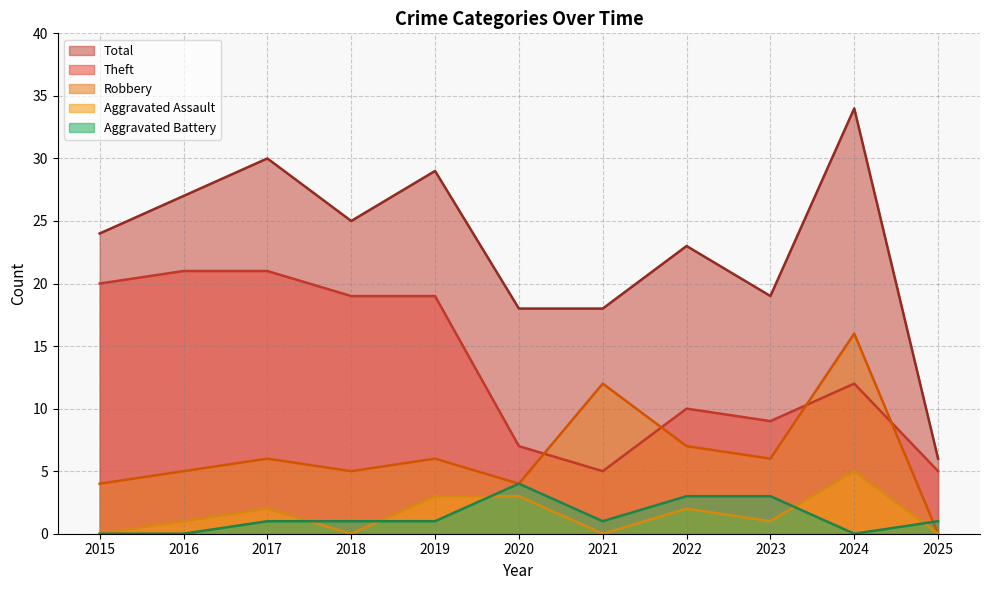

List the labels in order of Theft value, smallest first.

2021, 2025, 2020, 2023, 2022, 2024, 2018, 2019, 2015, 2016, 2017